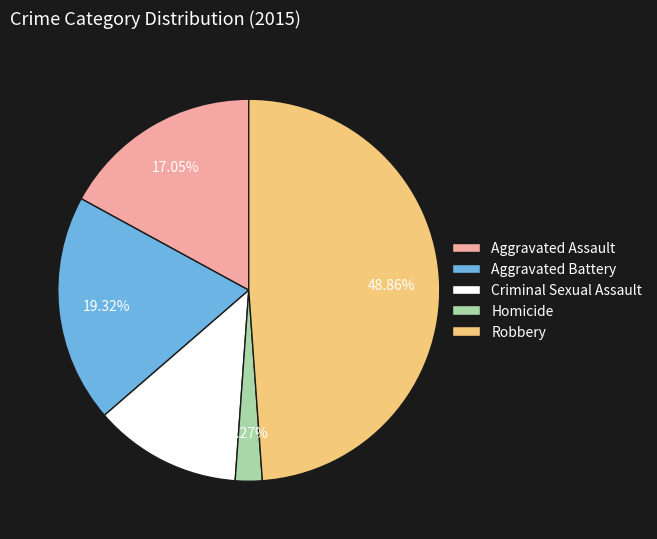

Which has a higher value, Homicide or Robbery?

Robbery